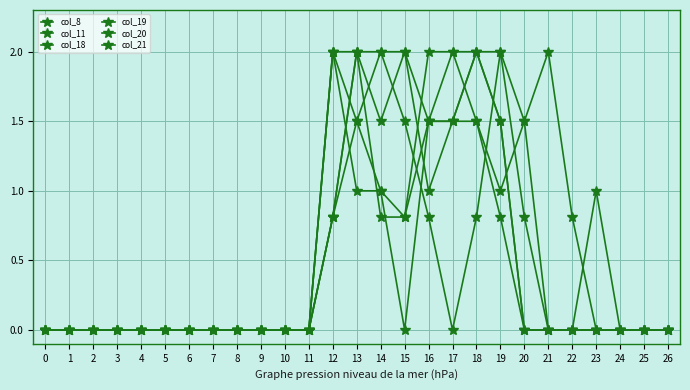

What is the sum of all col_19 values?

12.1